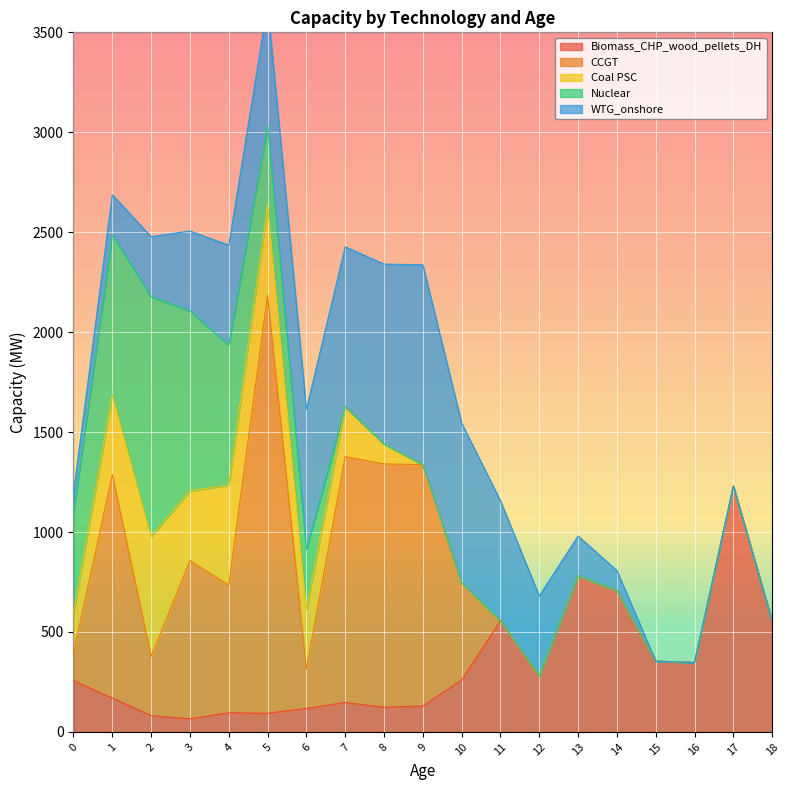

The value of Nuclear at 13 is 0.0. True or false?

True